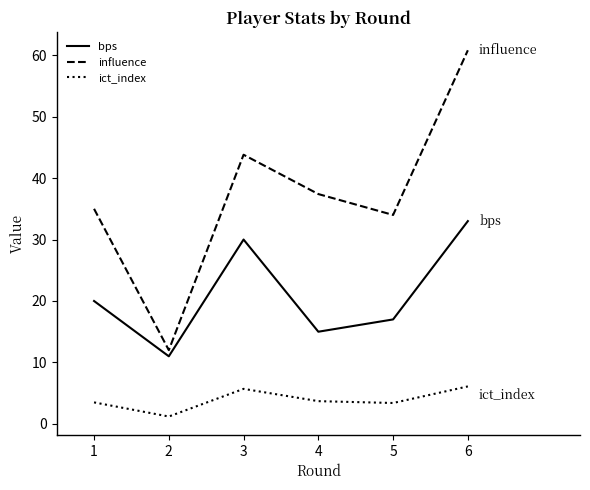

The ict_index series shows 3.4 at 5. True or false?

True